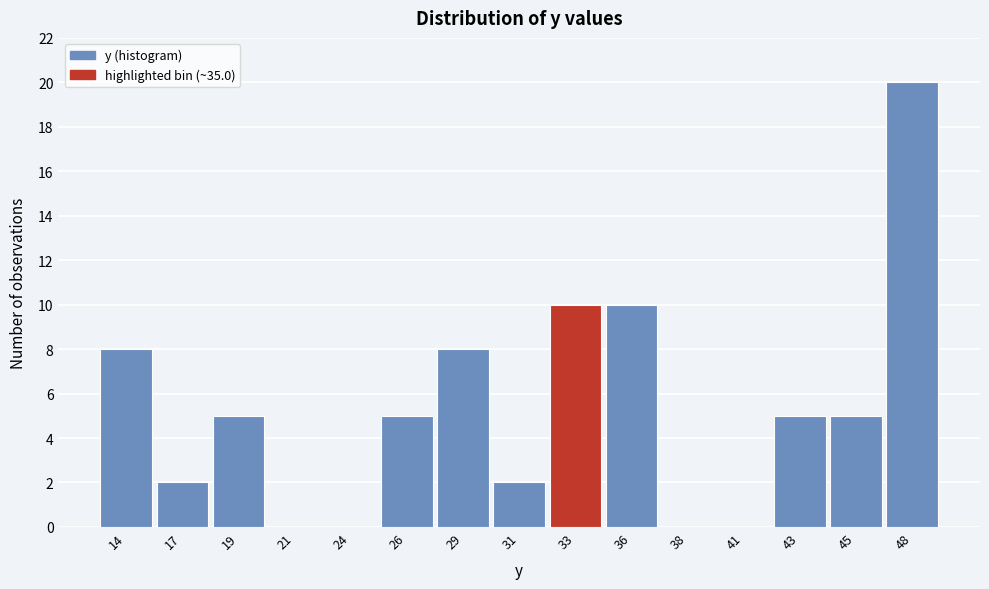

Reading right to left, what are all the values shown in this chart?

48=20	45=5	43=5	41=0	38=0	36=10	33=10	31=2	29=8	26=5	24=0	21=0	19=5	17=2	14=8